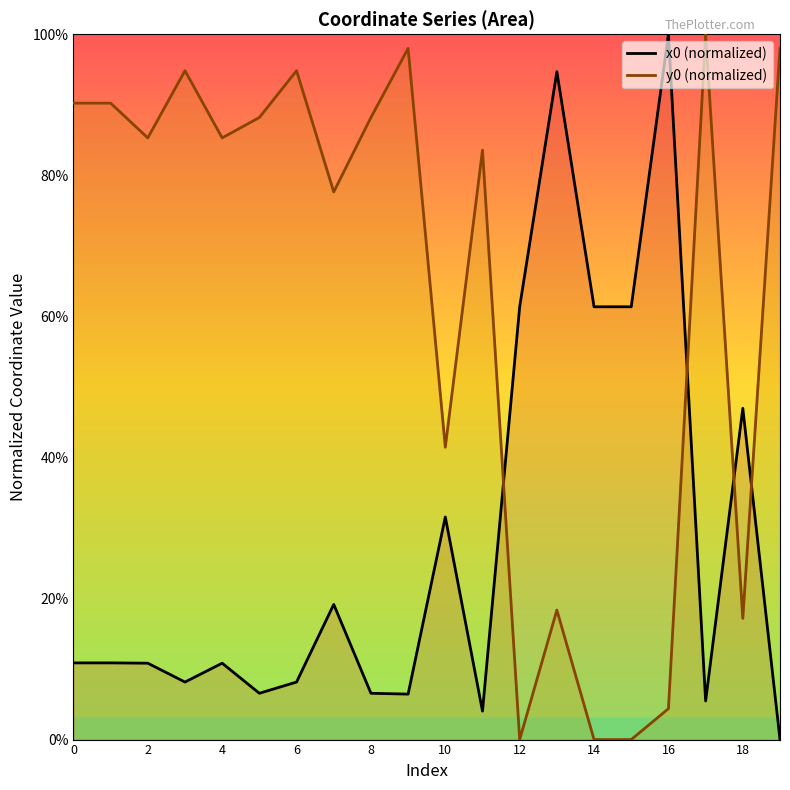

Is it true that x0 (normalized) equals 8.1 at 17?

False